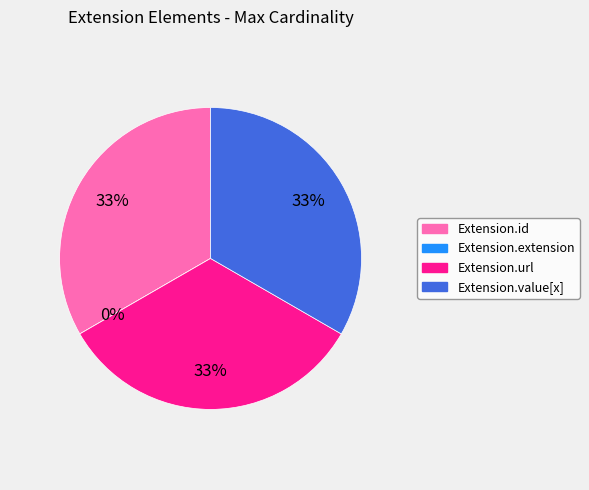

Rank the categories by value from highest to lowest.

Extension.id, Extension.url, Extension.value[x], Extension.extension